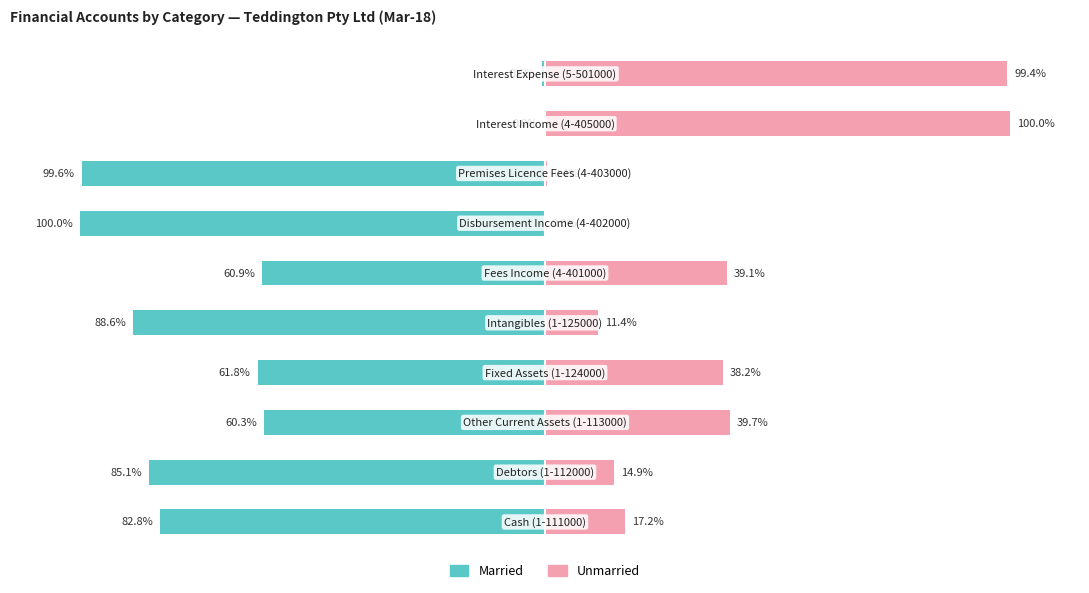

What is the average value of the Unmarried series?

36.0